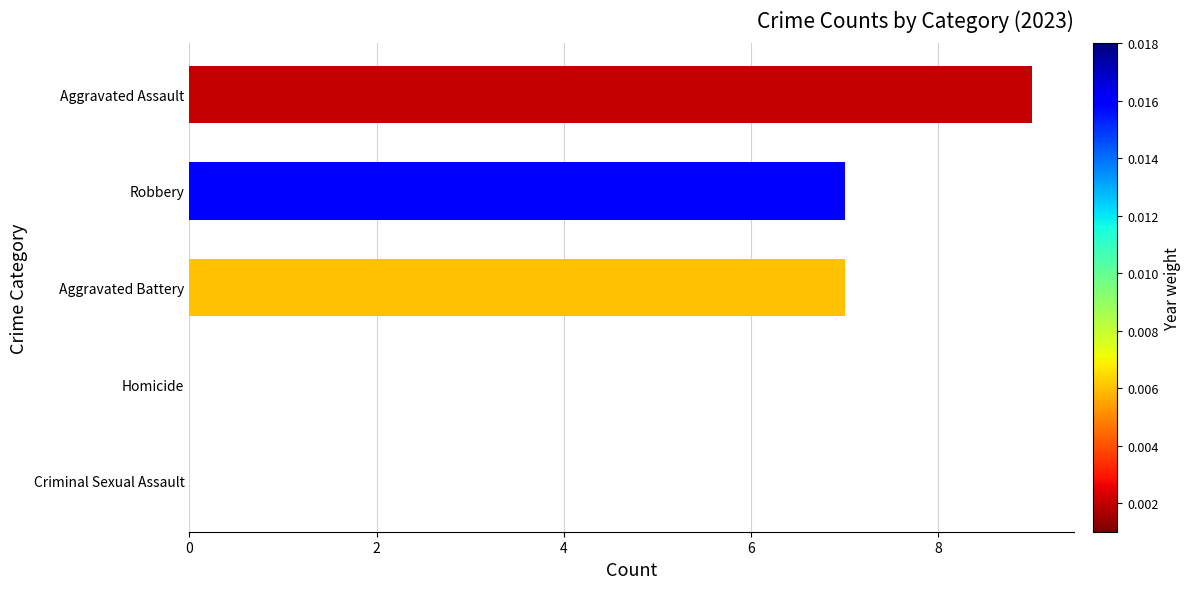

Between Robbery and Homicide, which is larger?

Robbery